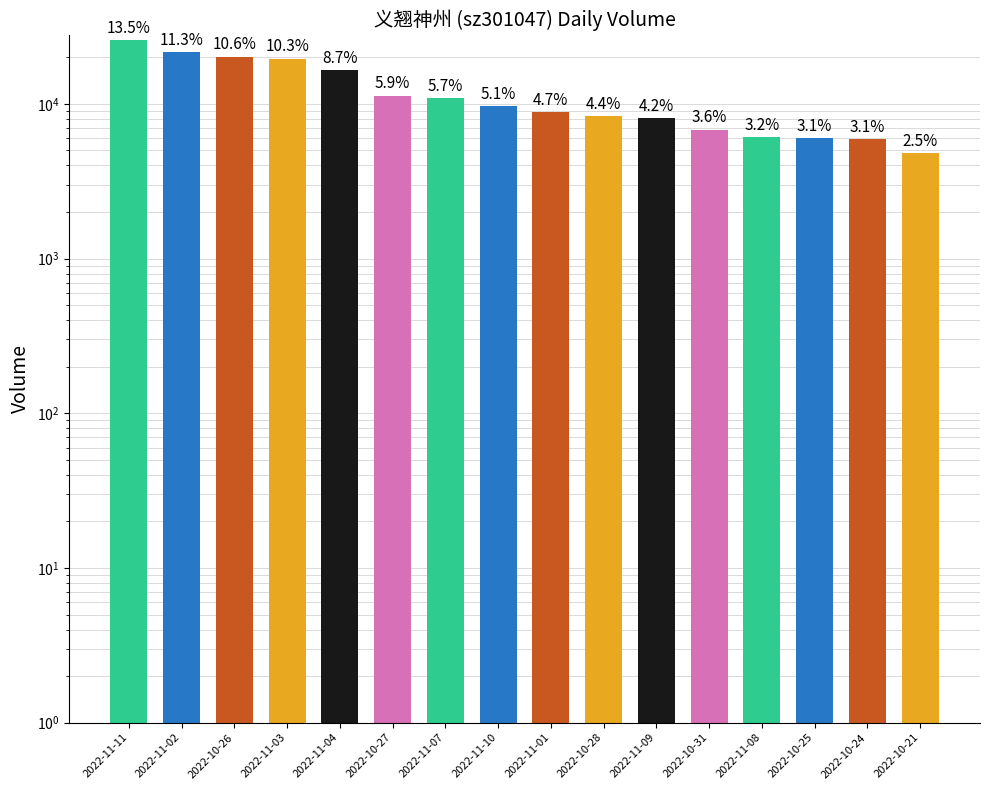

How many categories are shown in the chart?

16